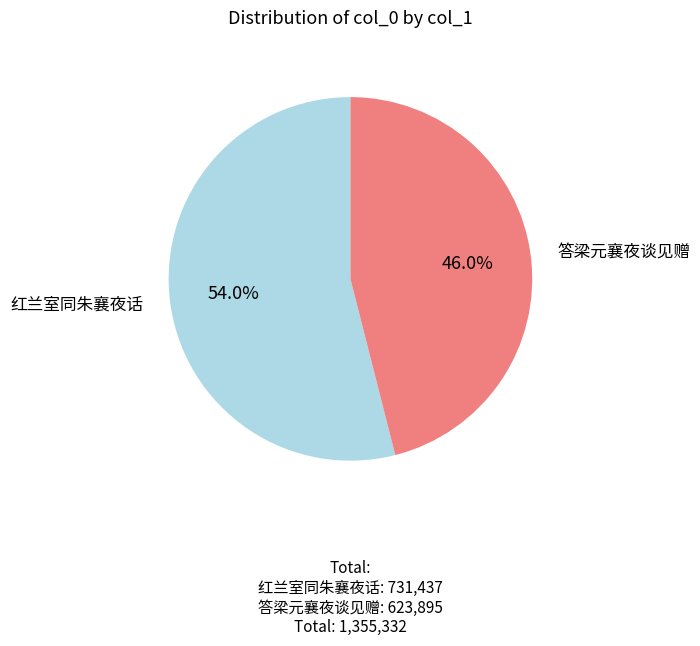

The 红兰室同朱襄夜话 slice represents 69% of the pie. True or false?

False